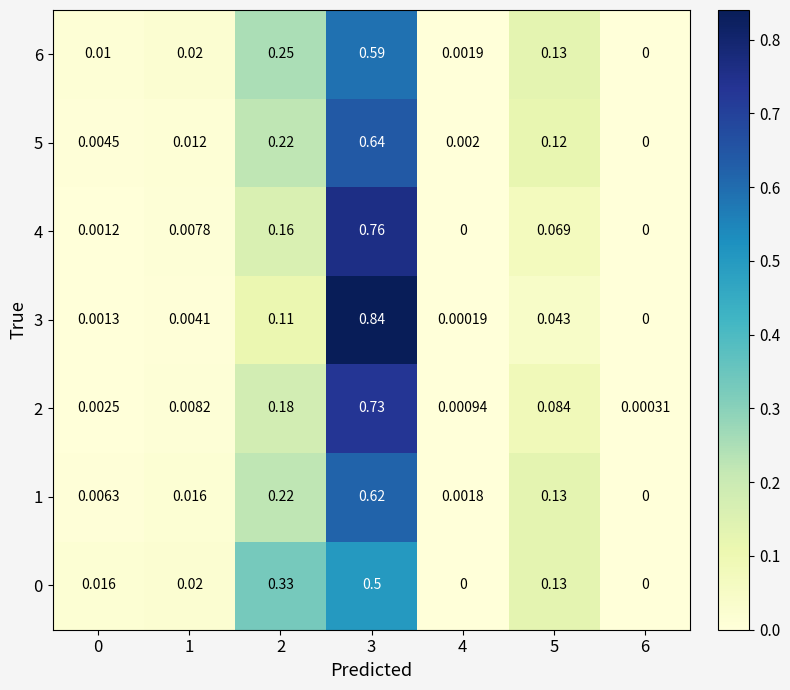

At which category is the sum across all series the highest?

3